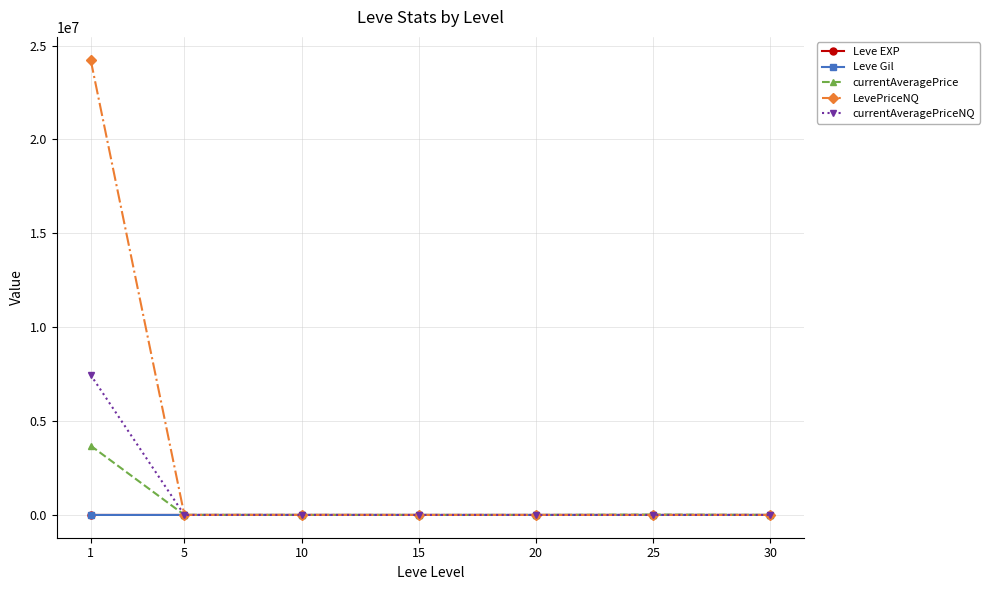

What is the sum of the currentAveragePrice values at 15 and 30?

2829.0